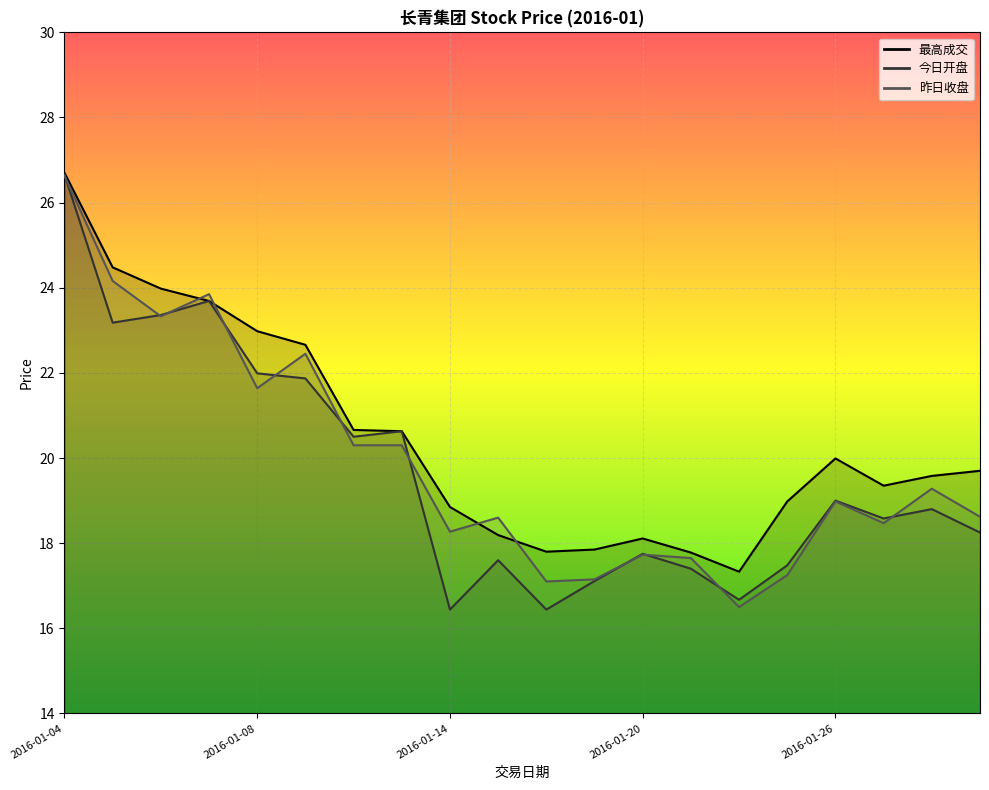

How many data points in 今日开盘 are less than 18?

8